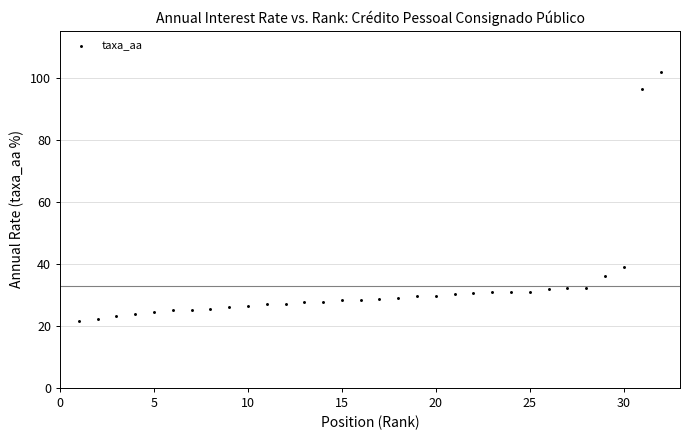

What Y value in the scatter plot is closest to 61?

38.8